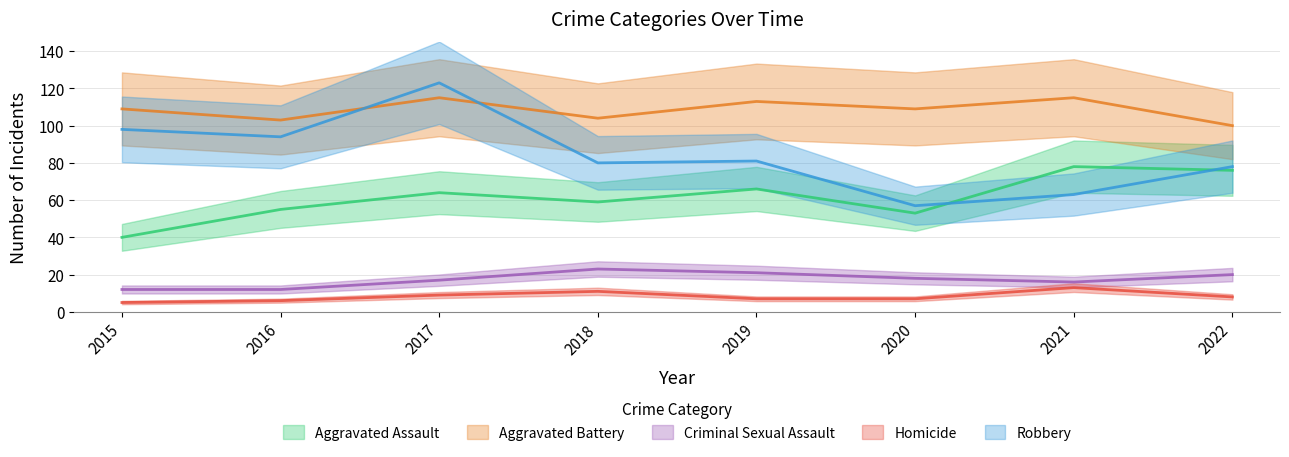

Reading left to right, what are all the values shown in this chart?

Aggravated Assault: 2015=40	2016=55	2017=64	2018=59	2019=66	2020=53	2021=78	2022=76
Aggravated Battery: 2015=109	2016=103	2017=115	2018=104	2019=113	2020=109	2021=115	2022=100
Criminal Sexual Assault: 2015=12	2016=12	2017=17	2018=23	2019=21	2020=18	2021=16	2022=20
Homicide: 2015=5	2016=6	2017=9	2018=11	2019=7	2020=7	2021=13	2022=8
Robbery: 2015=98	2016=94	2017=123	2018=80	2019=81	2020=57	2021=63	2022=78